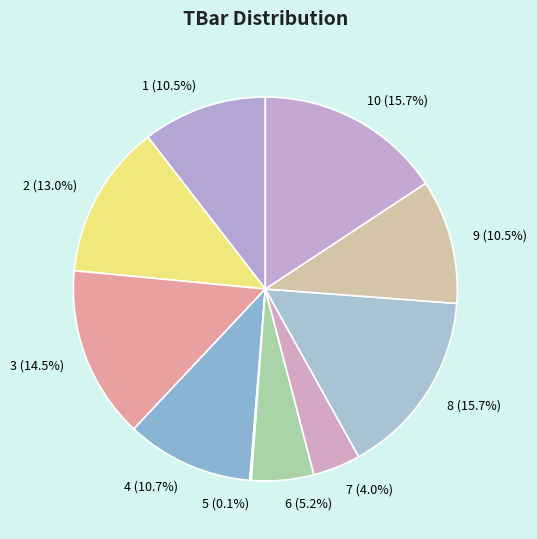

Is the sum of 7 and 8 greater than half?

No